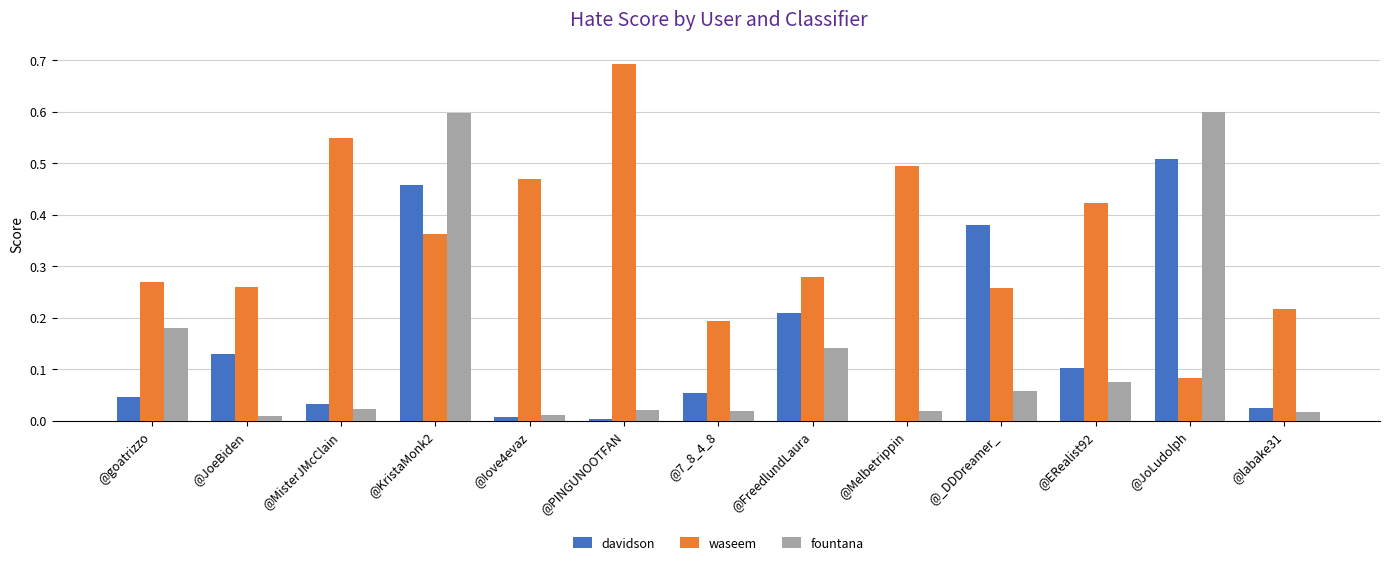

What is the total value across all series at @MisterJMcClain?

0.6